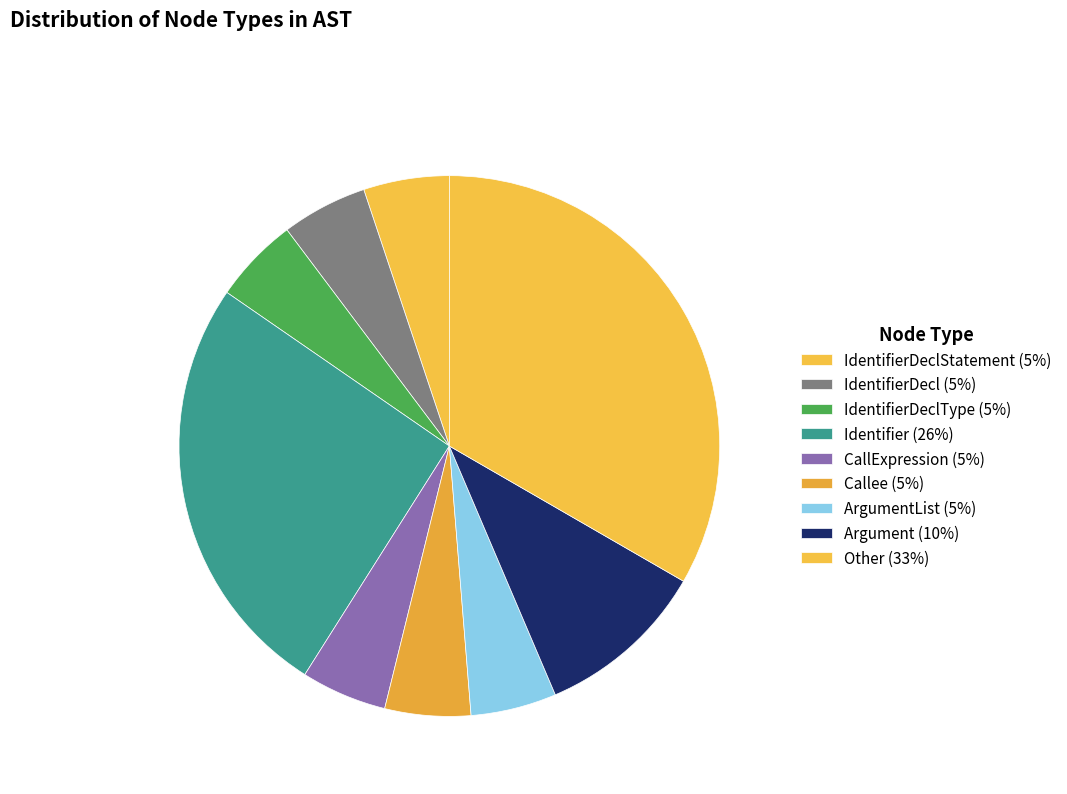

Count the number of slices in the pie.

9